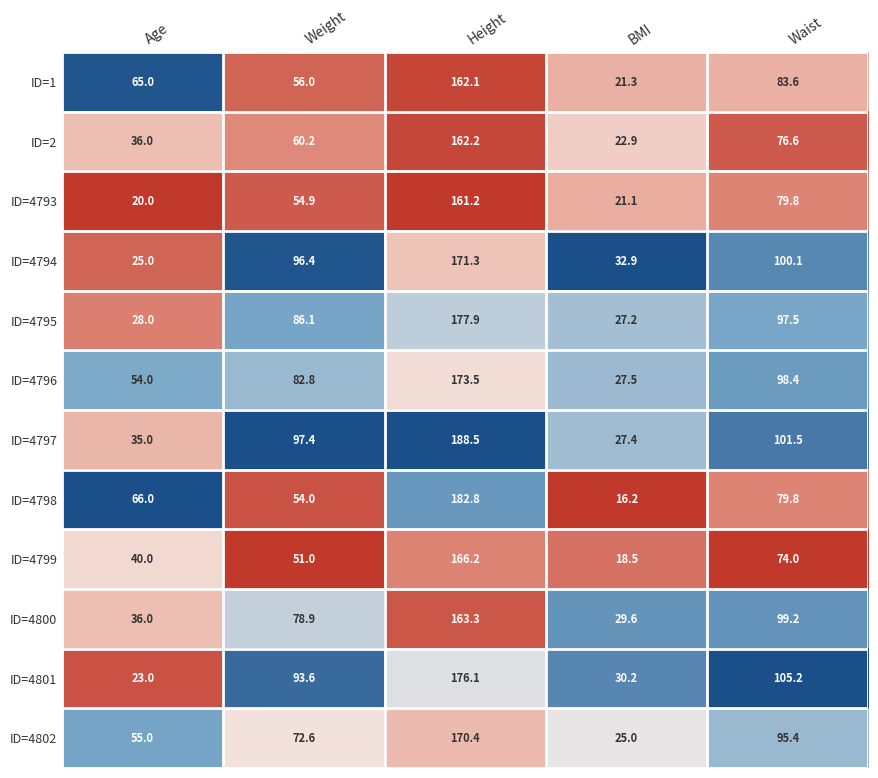

What is the total value across all series at Age?

483.0